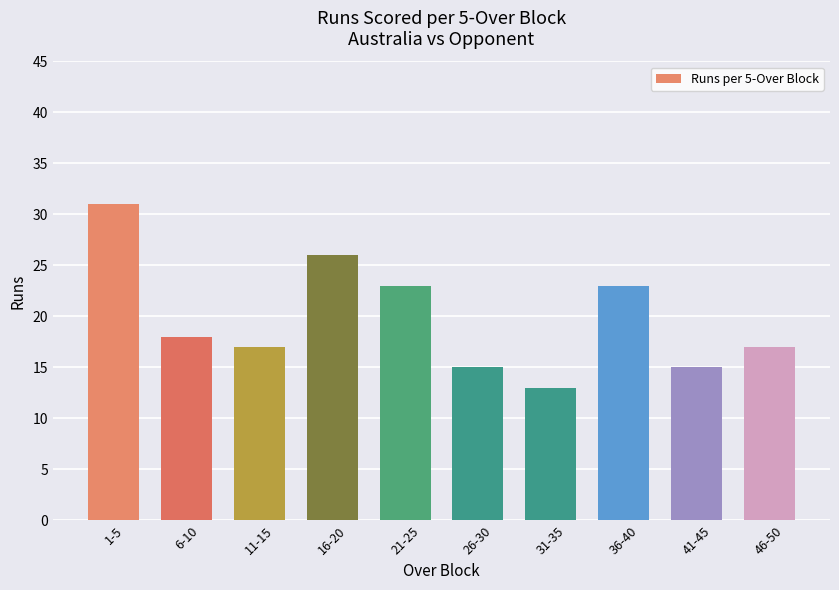

Which has a higher value, 11-15 or 31-35?

11-15